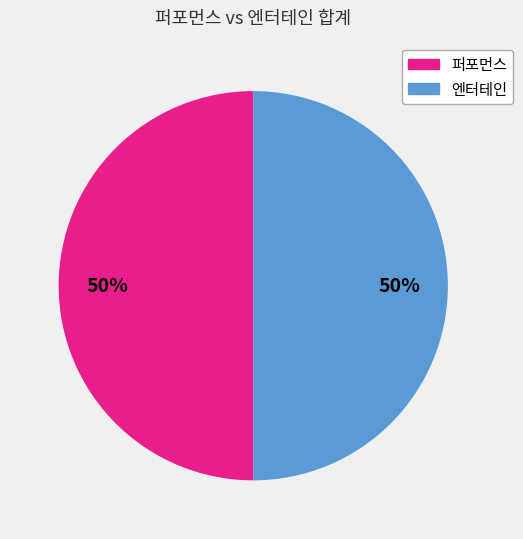

To the nearest percent, what is the average slice percentage?

50%